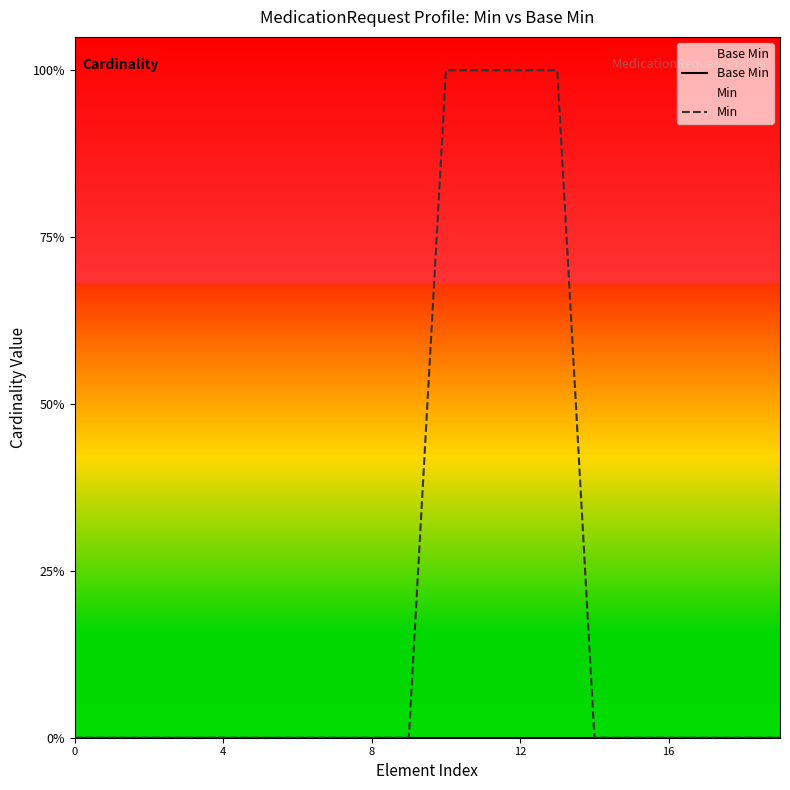

Which series changed the most between 6 and 8?

Base Min